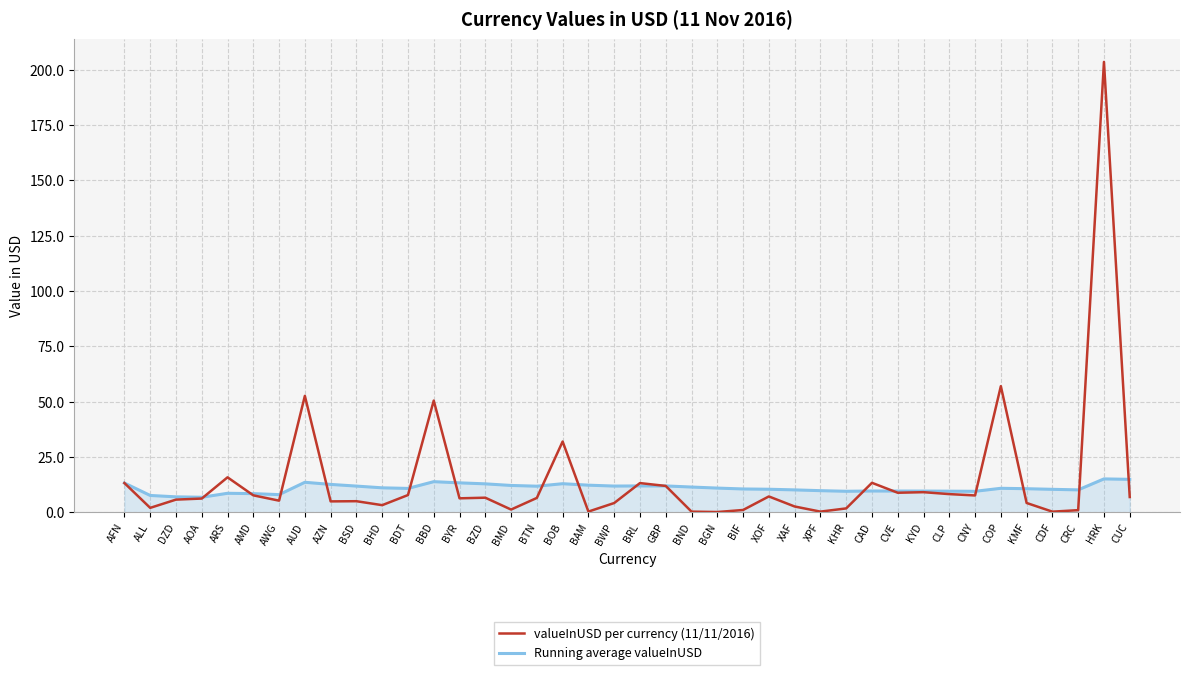

Where is valueInUSD per currency (11/11/2016) nearest to the value 101?

COP